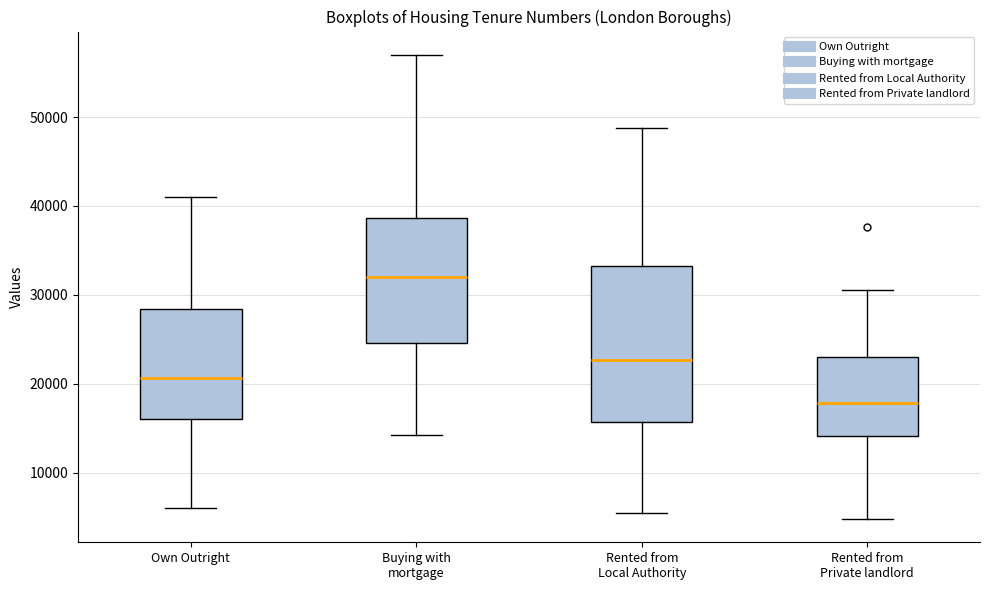

Which box is the tallest, from its lower edge to its upper edge?

Rented from Local Authority